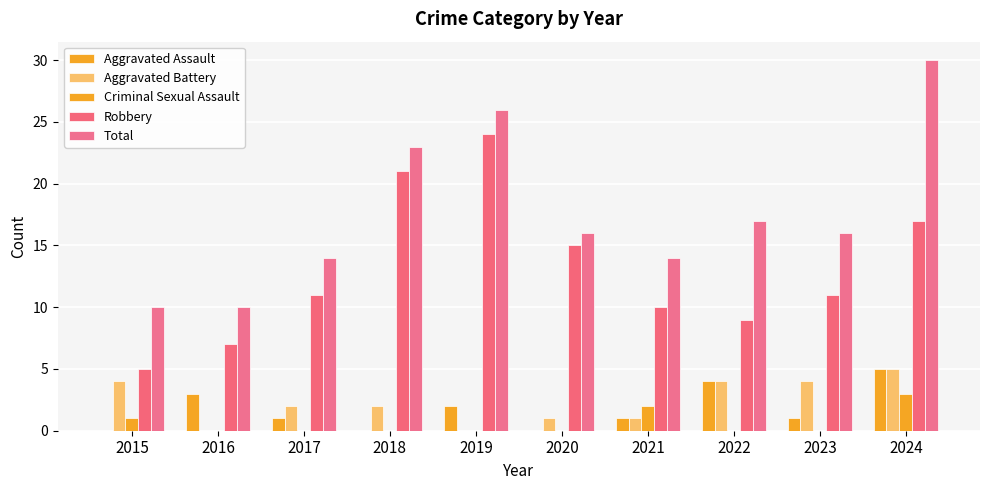

Which category has the highest value across all series?

2024